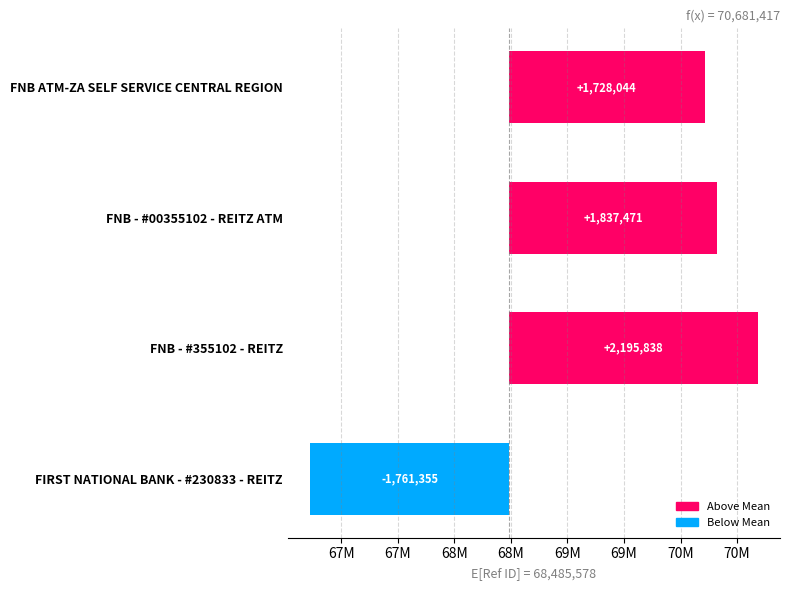

What is the sum of all values?

4000000.0